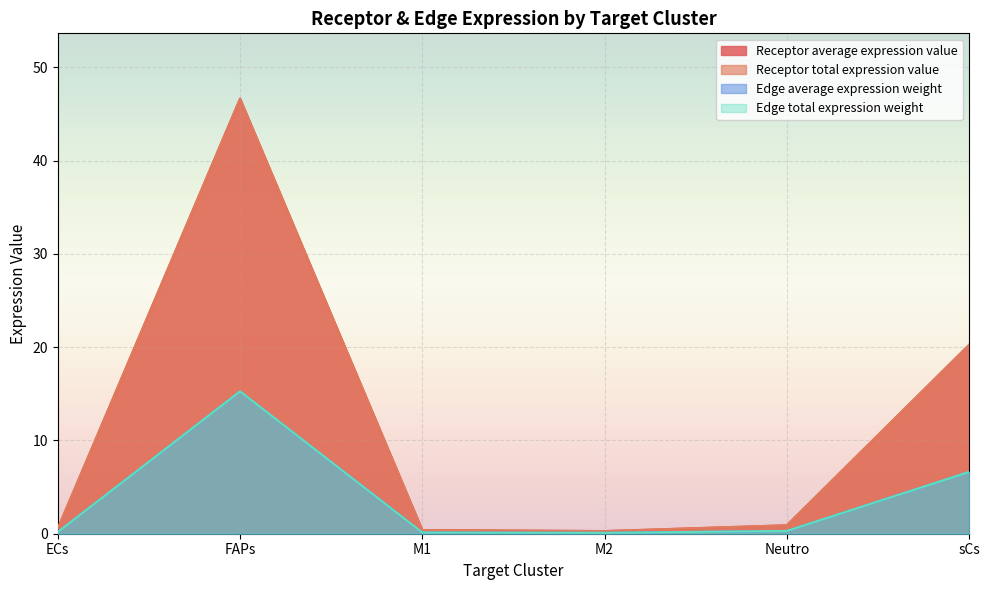

What is the label of the 6th point from the right?

ECs